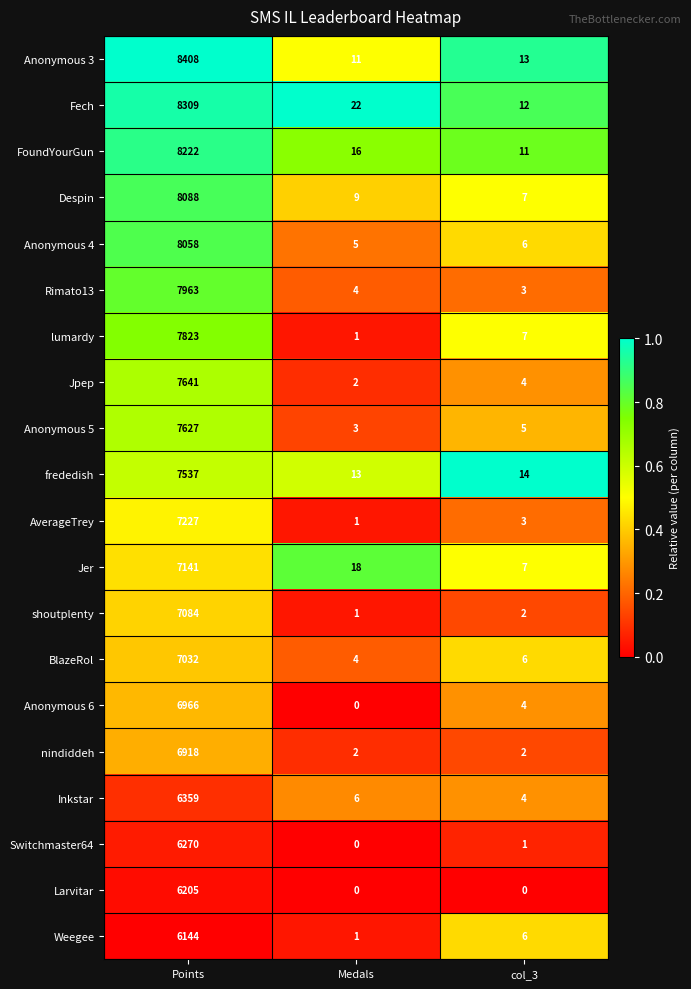

At which label does shoutplenty reach its minimum?

Medals